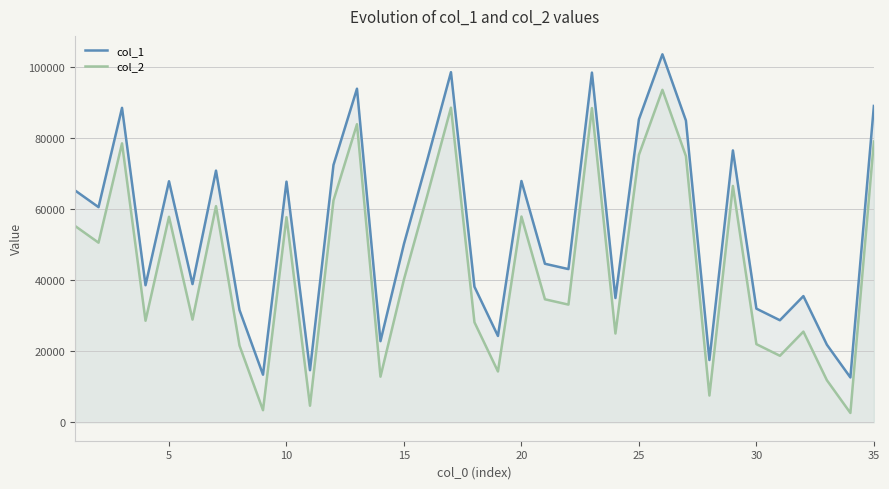

Rank the series by their average value, from lowest to highest.

col_2, col_1